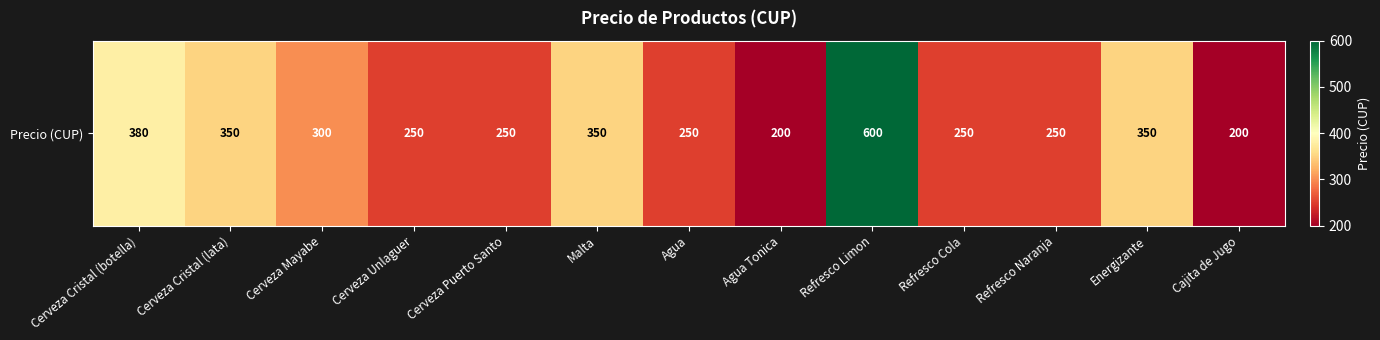

Which has a higher value, Cerveza Unlaguer or Refresco Cola?

Cerveza Unlaguer